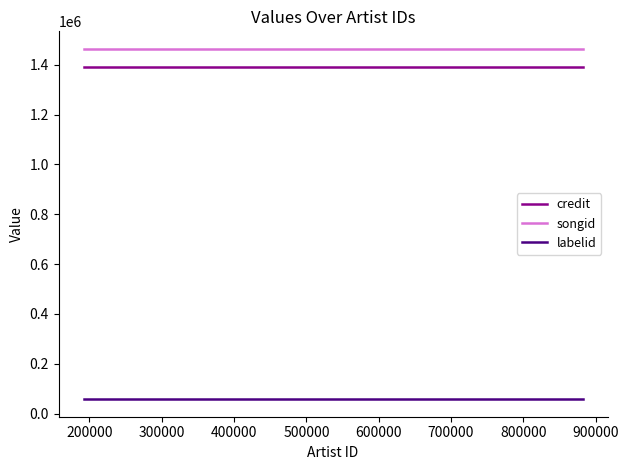

Which series has the largest total across all categories?

songid